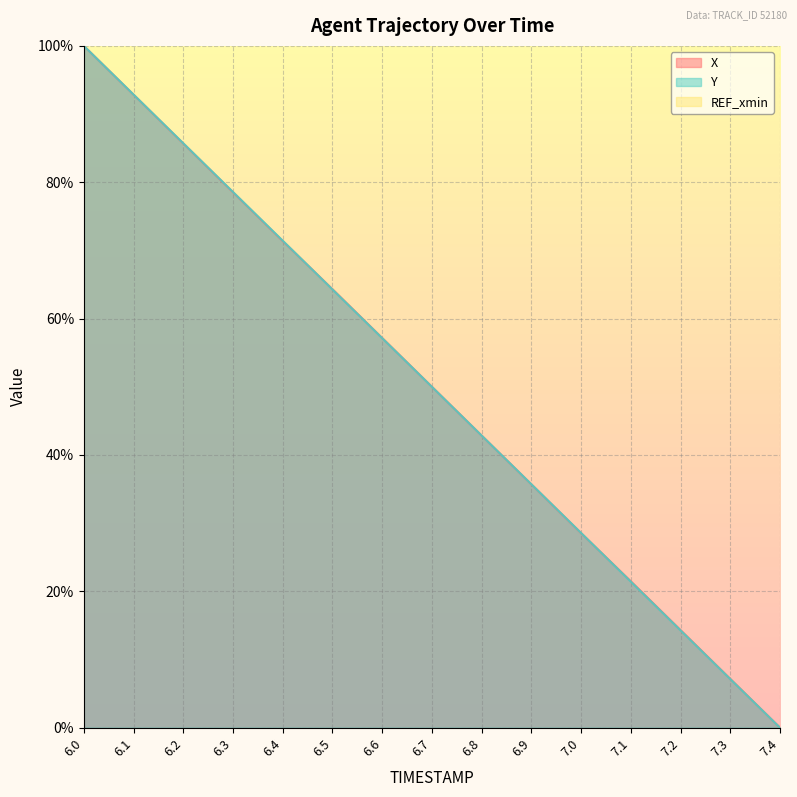

Reading right to left, transcribe all the data shown in this chart.

X: 7.4=0.0	7.3=7.2	7.2=14.3	7.1=21.5	7.0=28.5	6.9=35.7	6.8=42.8	6.7=50.0	6.6=57.2	6.5=64.3	6.4=71.4	6.3=78.5	6.2=85.7	6.1=92.8	6.0=100.0
Y: 7.4=0.0	7.3=7.1	7.2=14.3	7.1=21.4	7.0=28.6	6.9=35.7	6.8=42.8	6.7=50.0	6.6=57.1	6.5=64.3	6.4=71.4	6.3=78.6	6.2=85.7	6.1=92.9	6.0=100.0